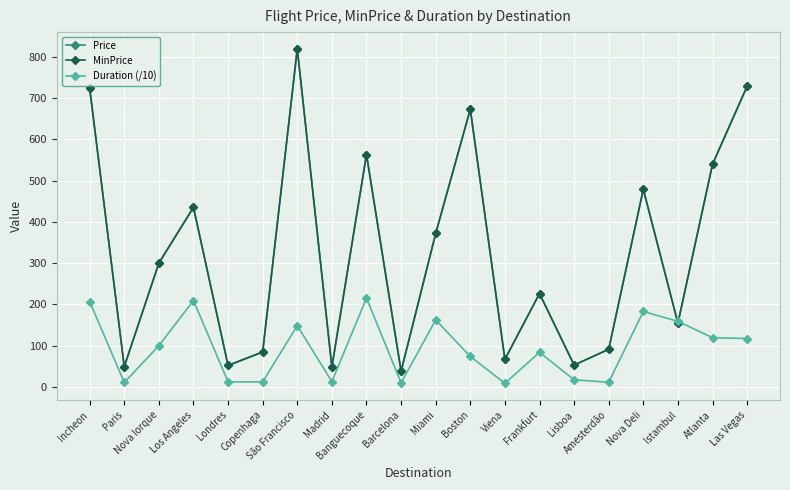

Is this an area chart (filled region under the line)?

No